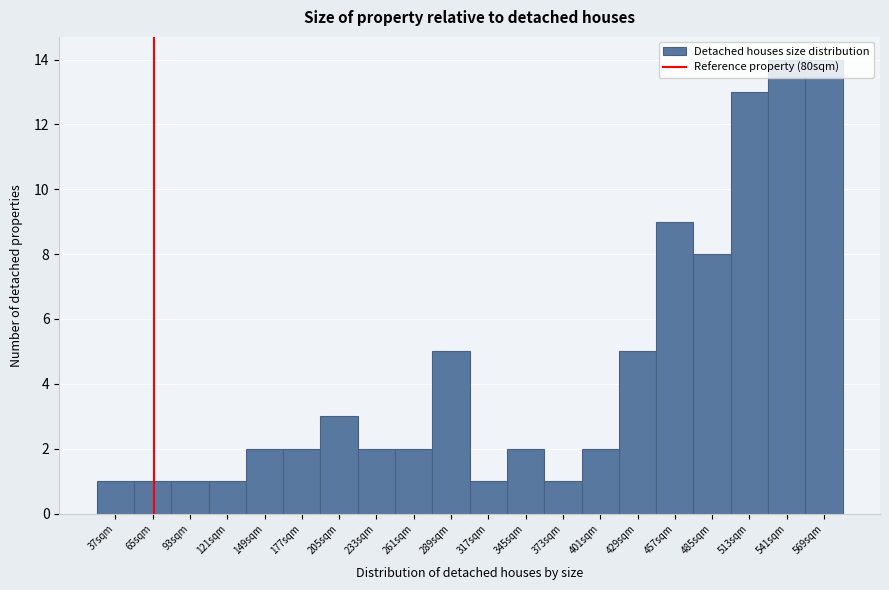

What is the greatest value displayed?

14